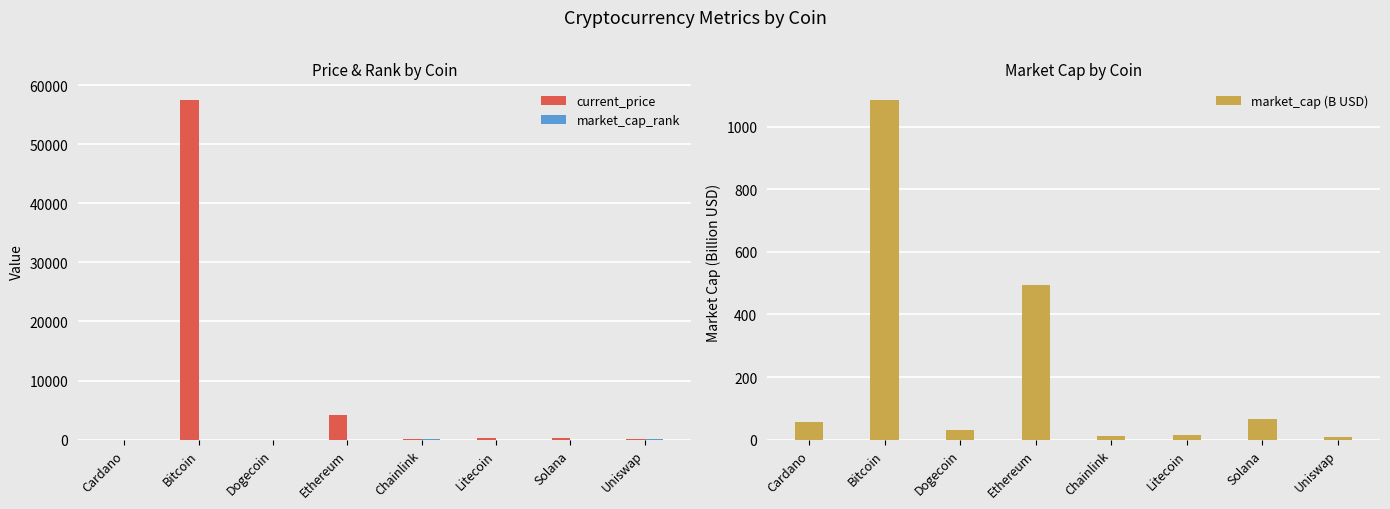

Between Bitcoin and Dogecoin, which series saw the biggest shift?

current_price